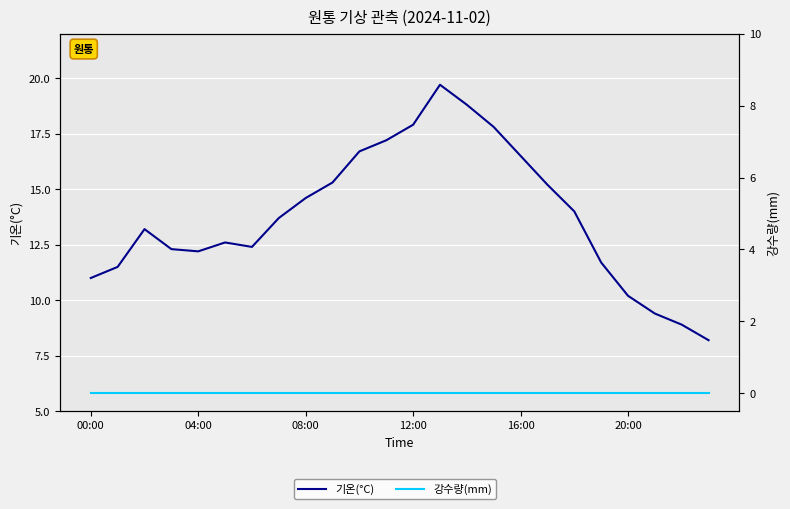

The value of 기온(°C) at 18 is 14.0. True or false?

True